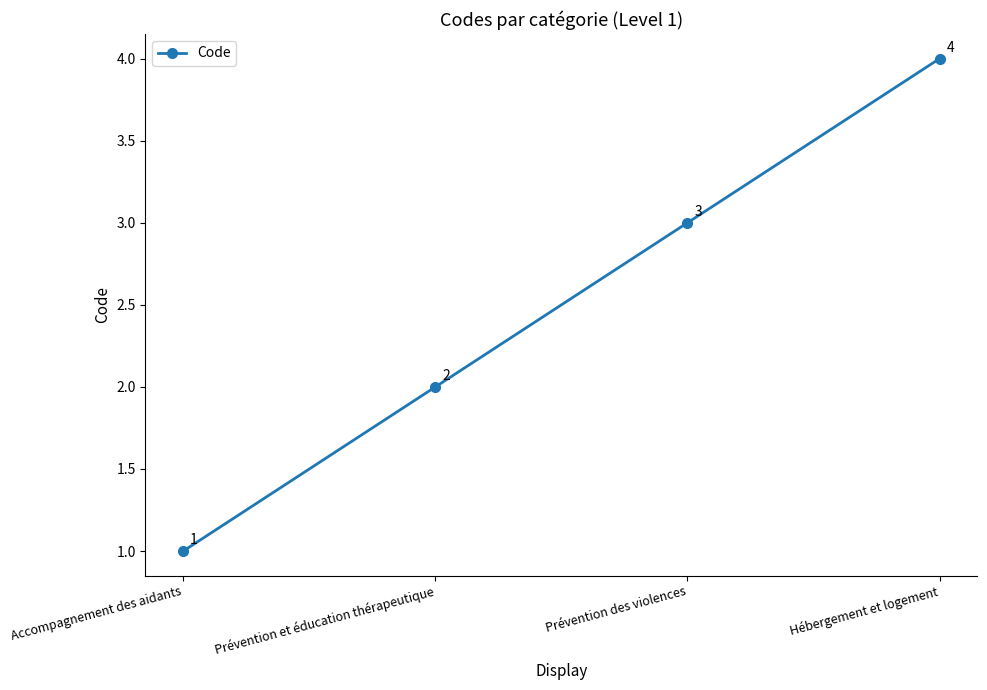

How many lines are shown in the chart?

1